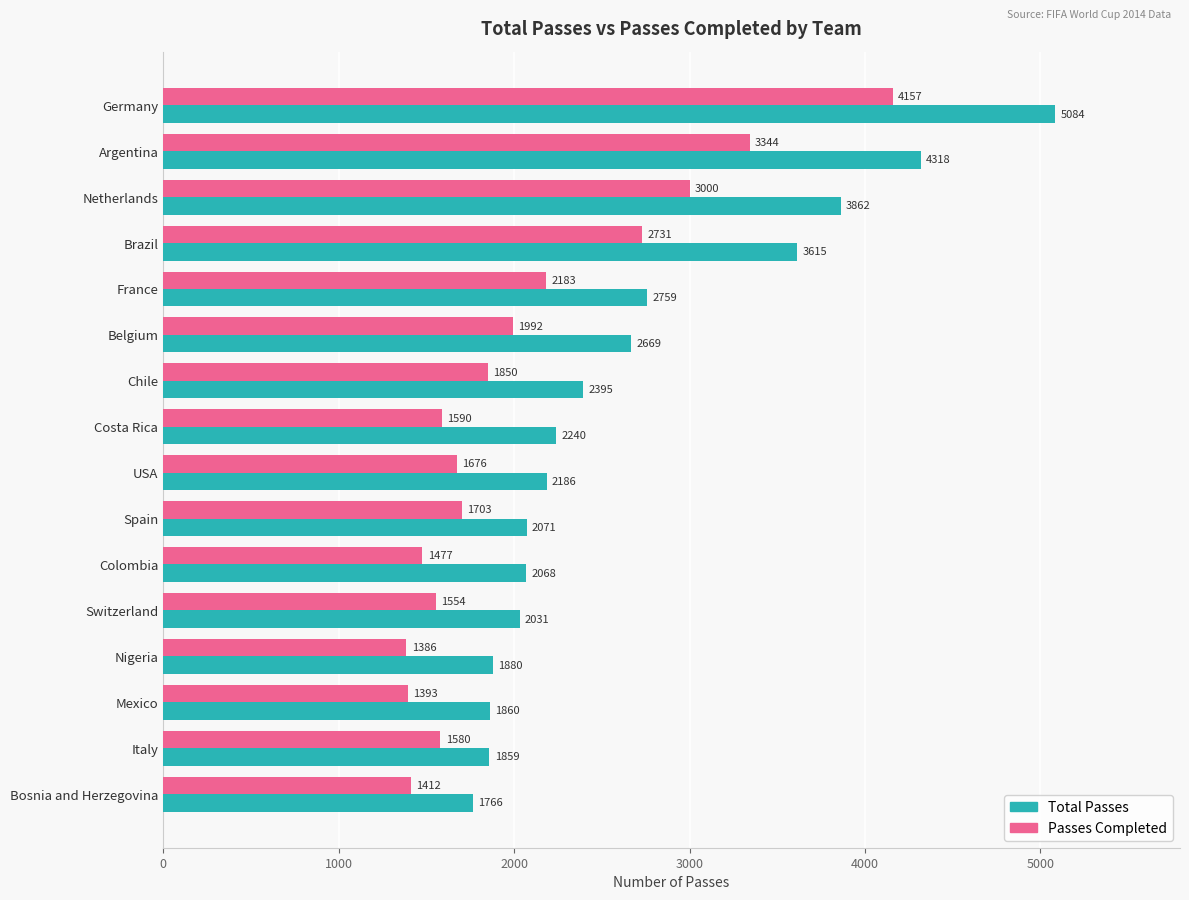

At which category is the sum across all series the highest?

Germany